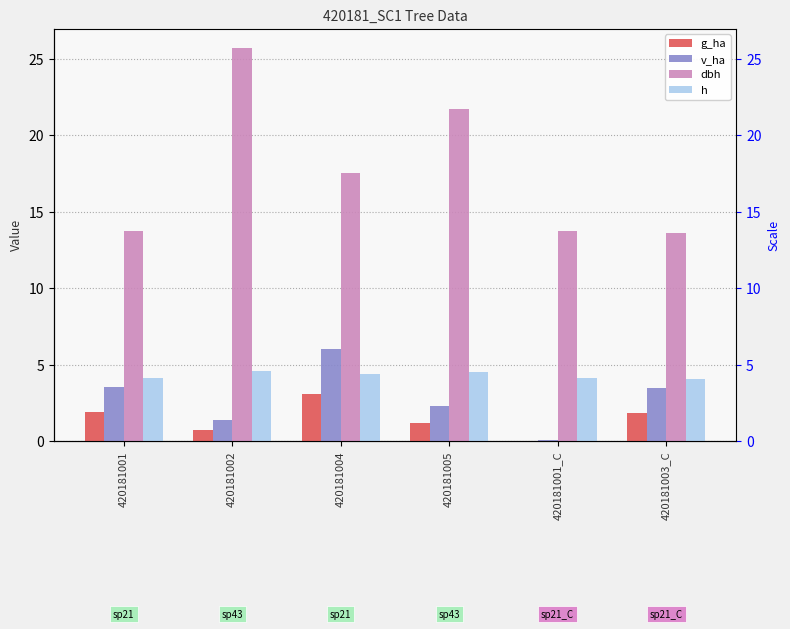

How many bars are there in total?

24